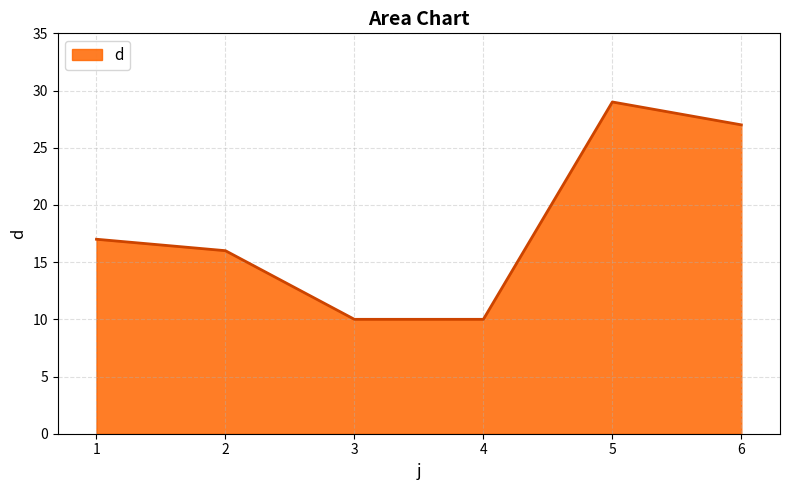

Where is the first local maximum?

5